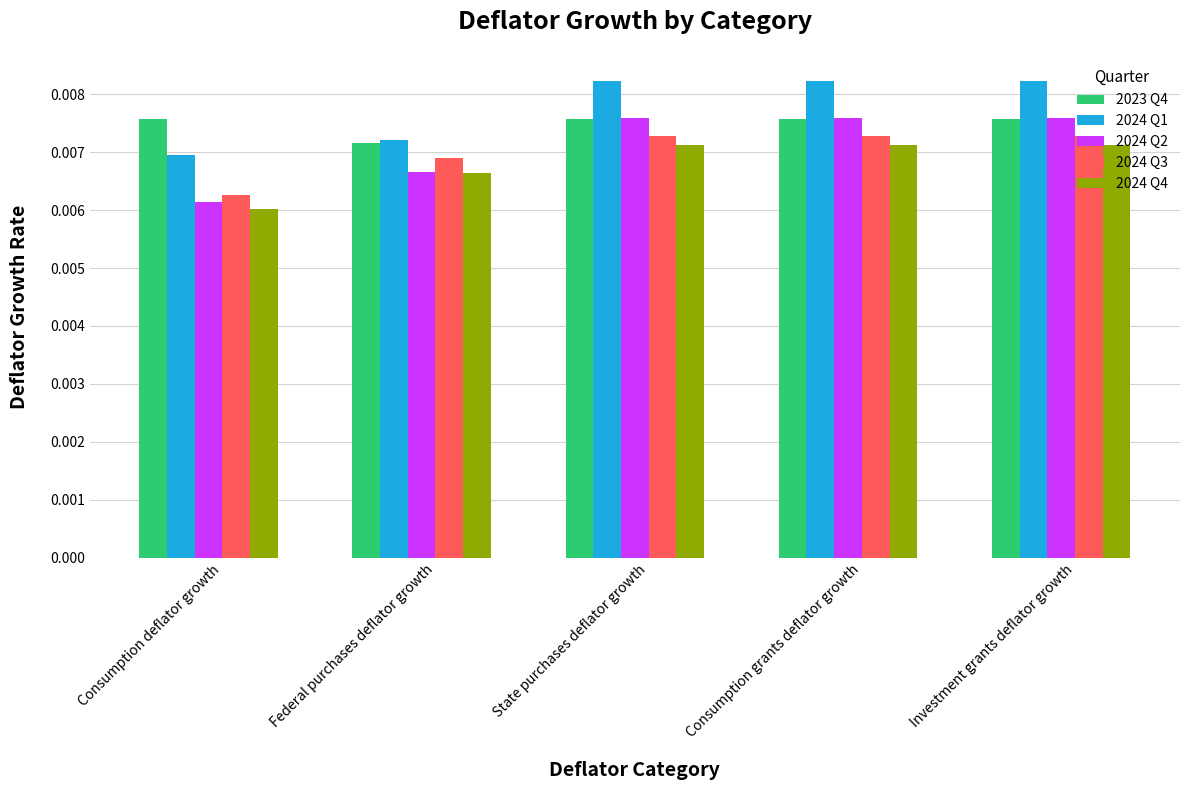

Where is 2024 Q3 nearest to the value 0?

Consumption deflator growth